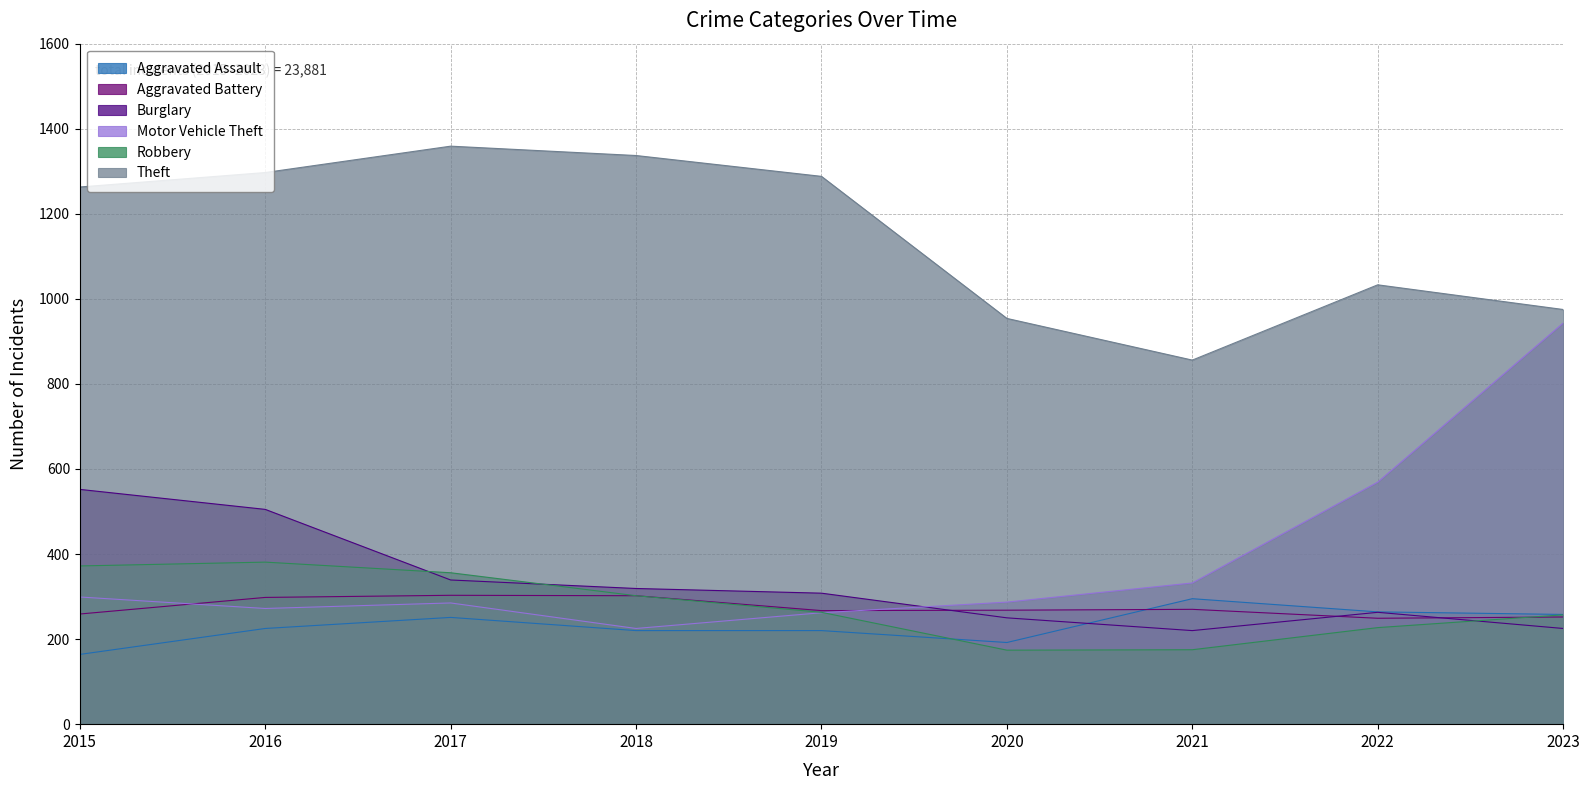

Which series changed the most between 2016 and 2017?

Burglary